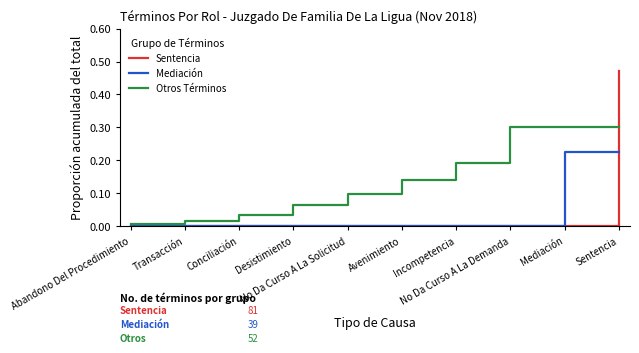

What position from the right is Transacción?

9